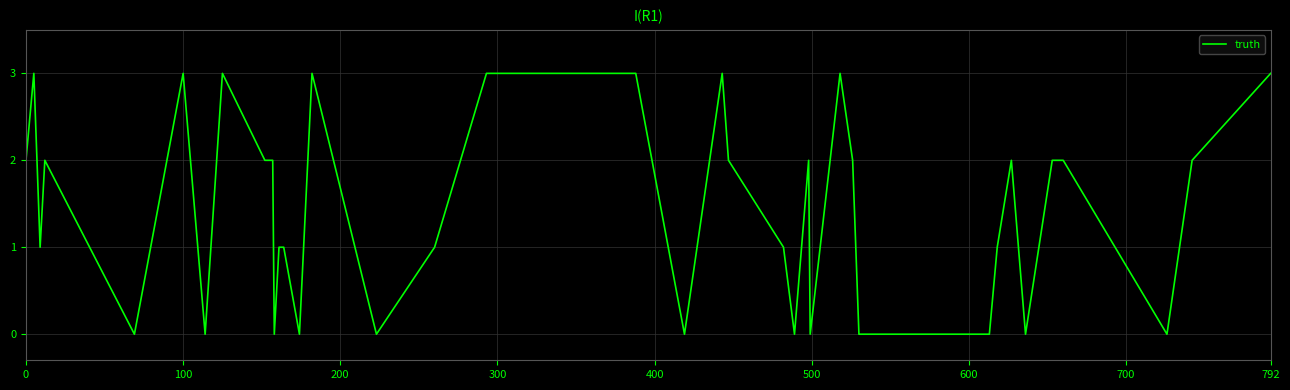

What is the difference between the maximum and minimum values?

3